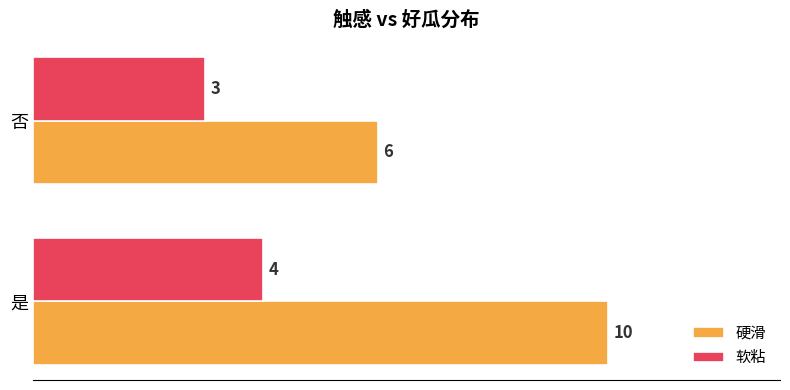

What is the minimum value shown in the chart?

3